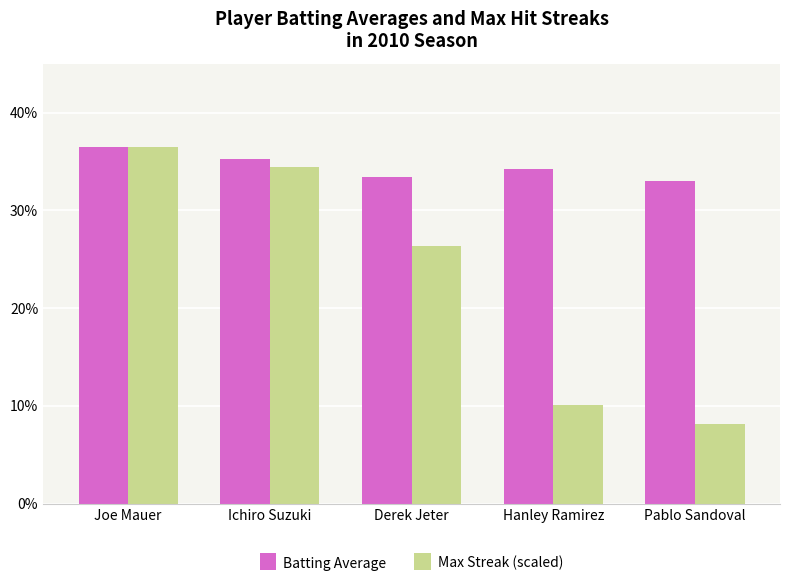

Does the chart contain any negative values?

No